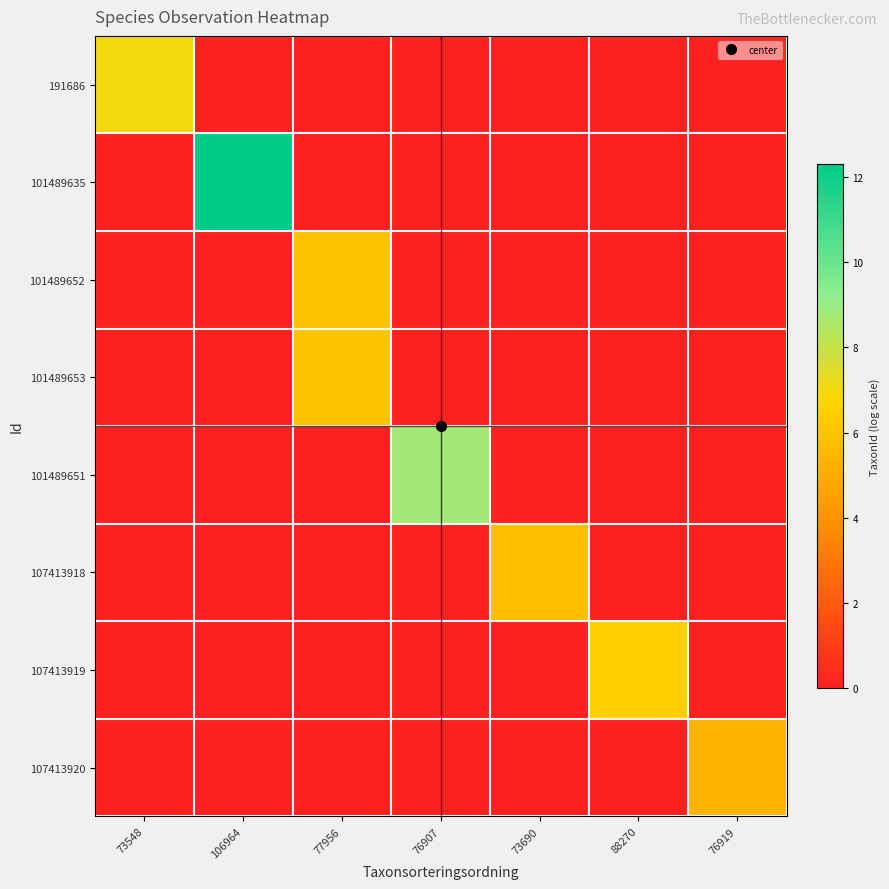

How many categories are shown in the chart?

7